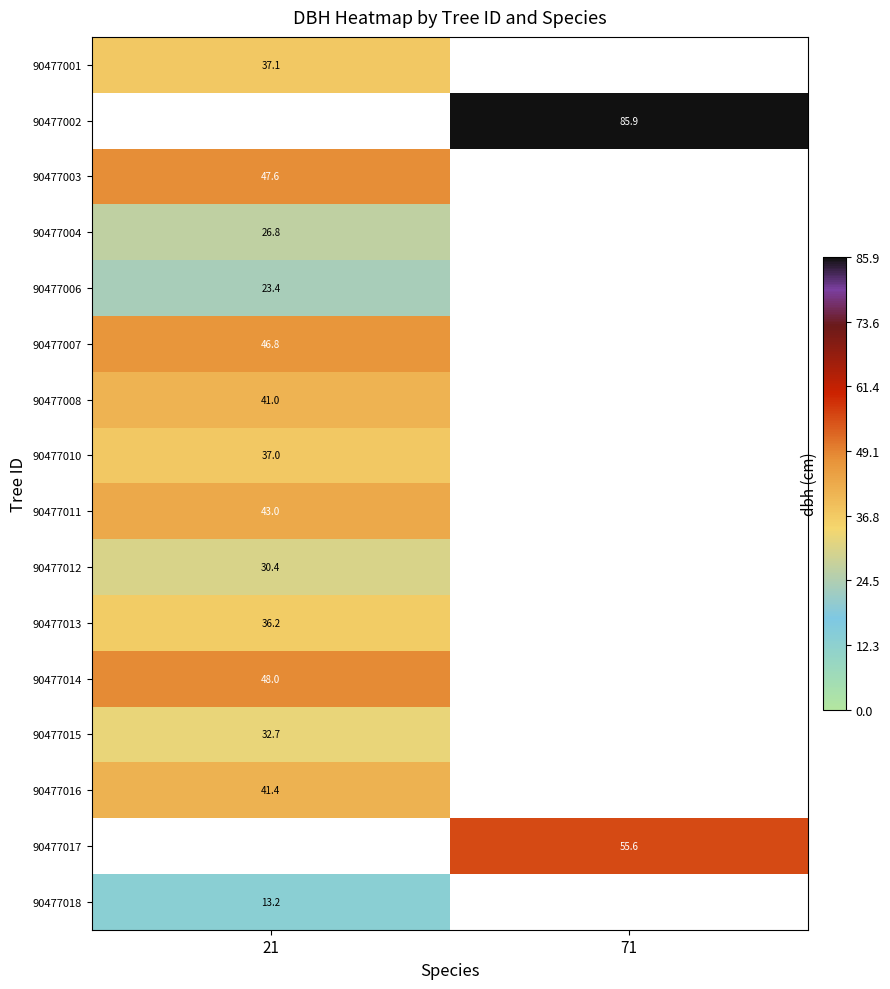

What is the minimum value shown in the chart?

13.2